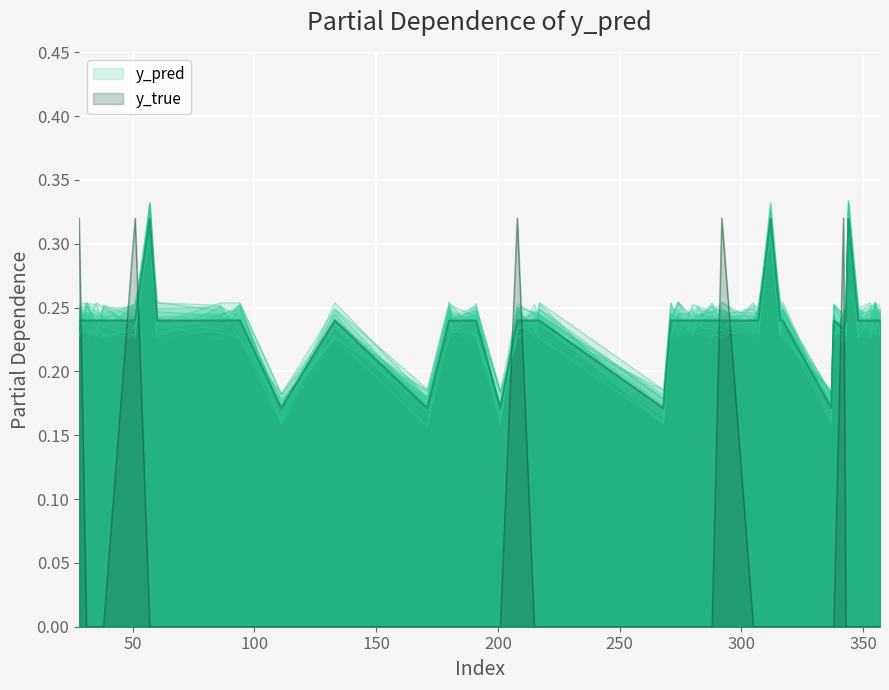

What is the difference between the maximum and minimum values in the y_true series?

0.3